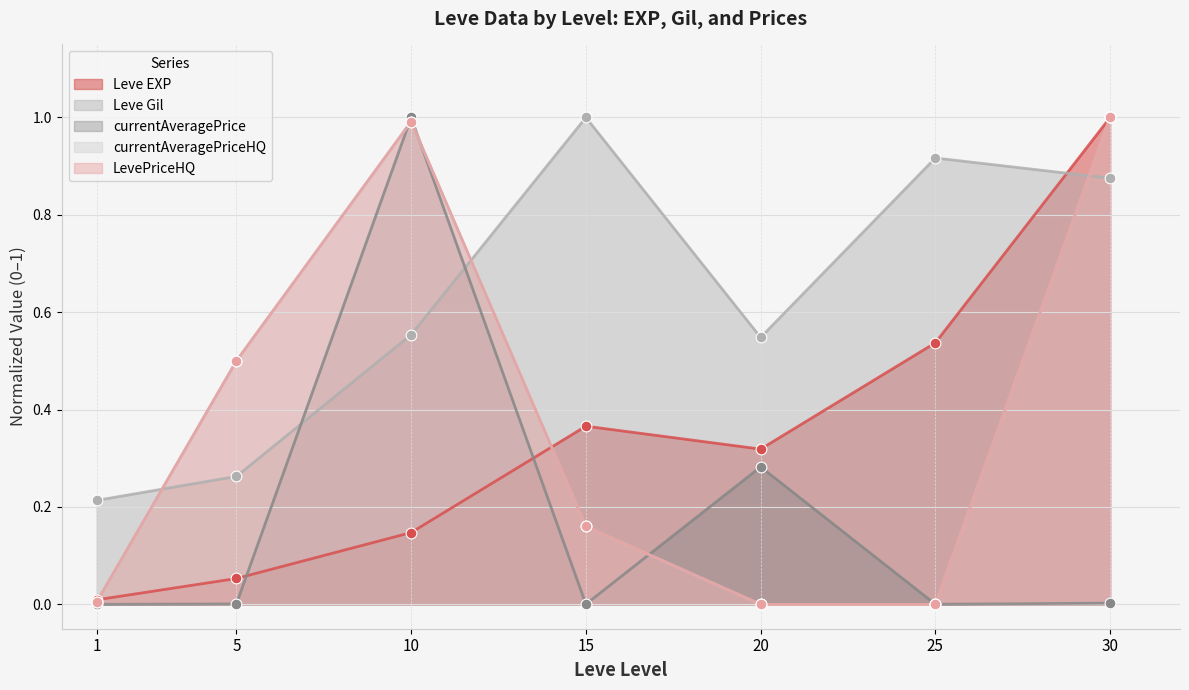

Is the value of currentAveragePriceHQ at 20 greater than the value of currentAveragePrice at 15?

No